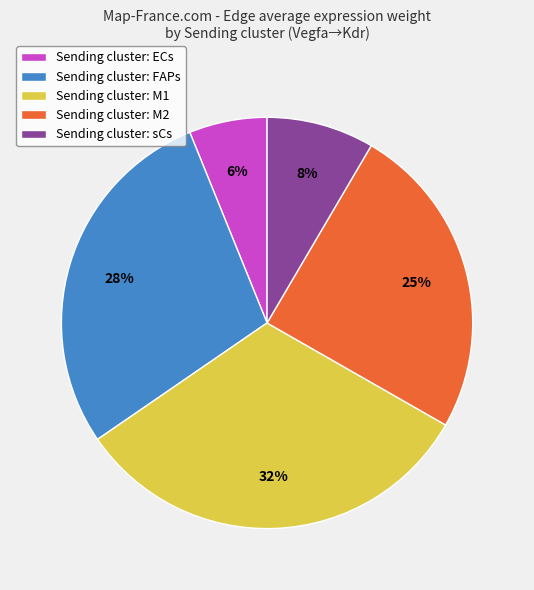

Rank the categories by value from highest to lowest.

Sending cluster: M1, Sending cluster: FAPs, Sending cluster: M2, Sending cluster: sCs, Sending cluster: ECs